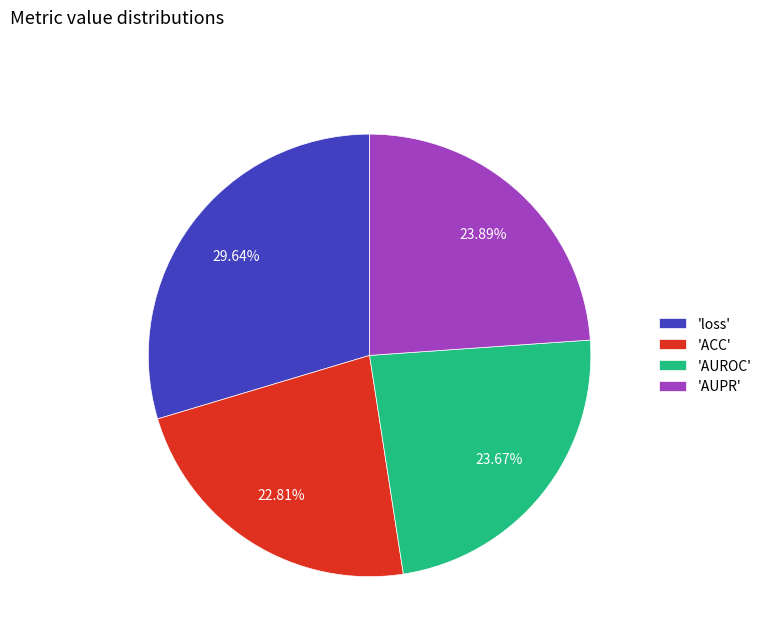

Does any single category account for the majority?

No